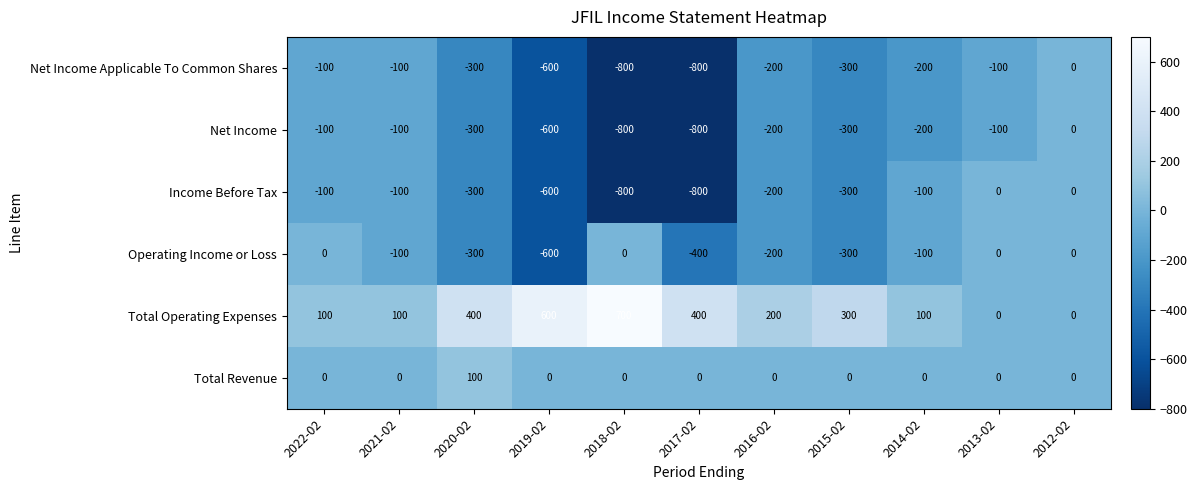

Read the Net Income value at 2013-02.

-100